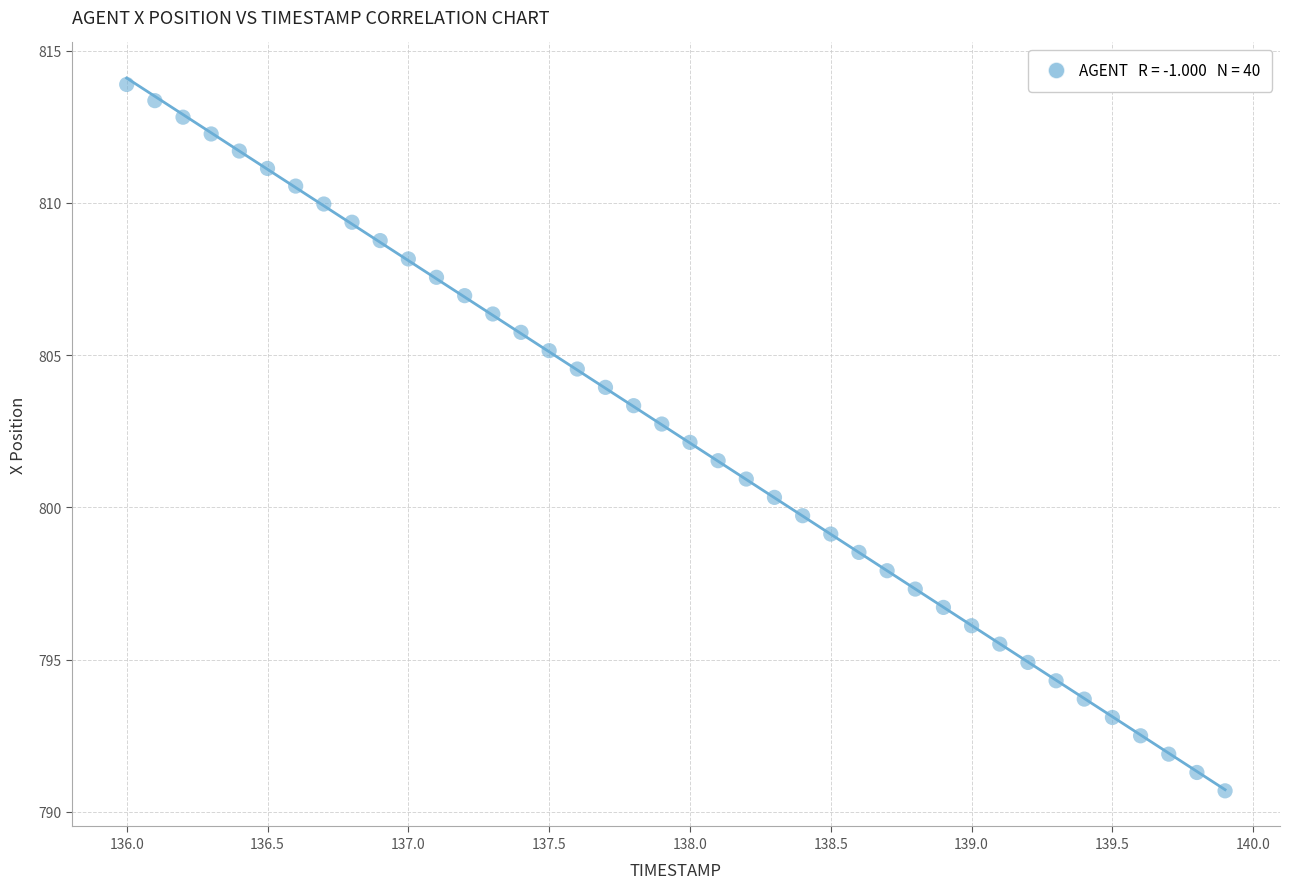

What is the range of X values (max minus min)?

3.9